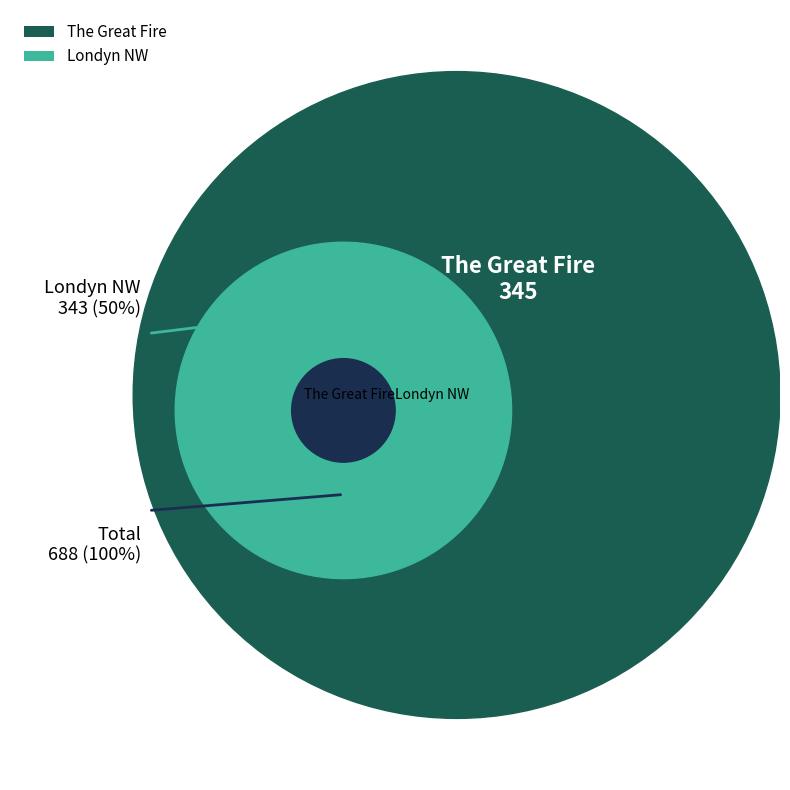

What percentage do The Great Fire and Londyn NW together represent?

100.0%